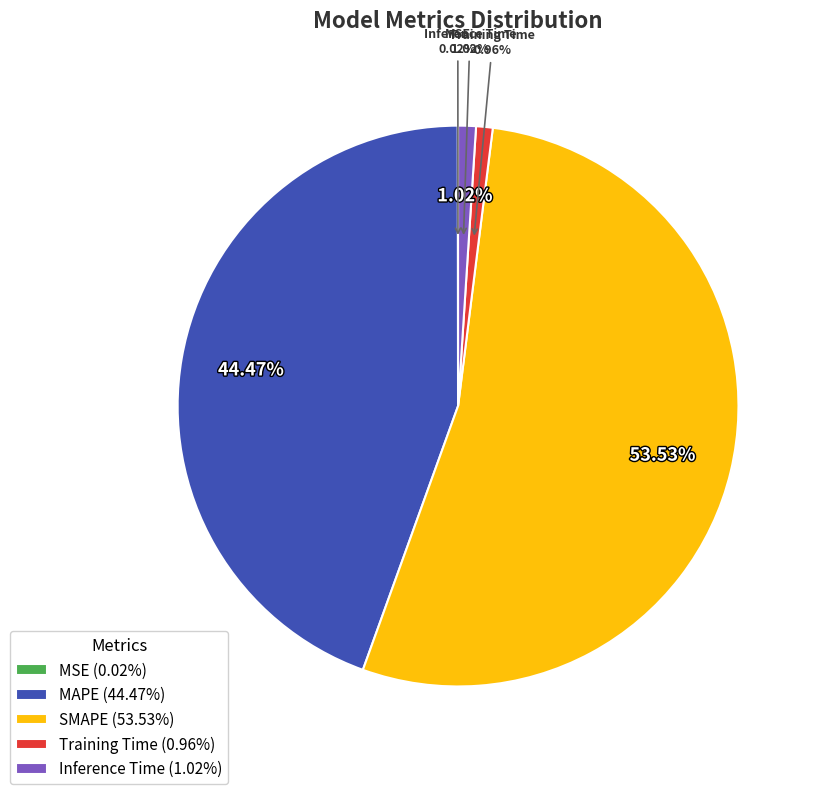

Is it true that MSE is 0% of the pie?

True